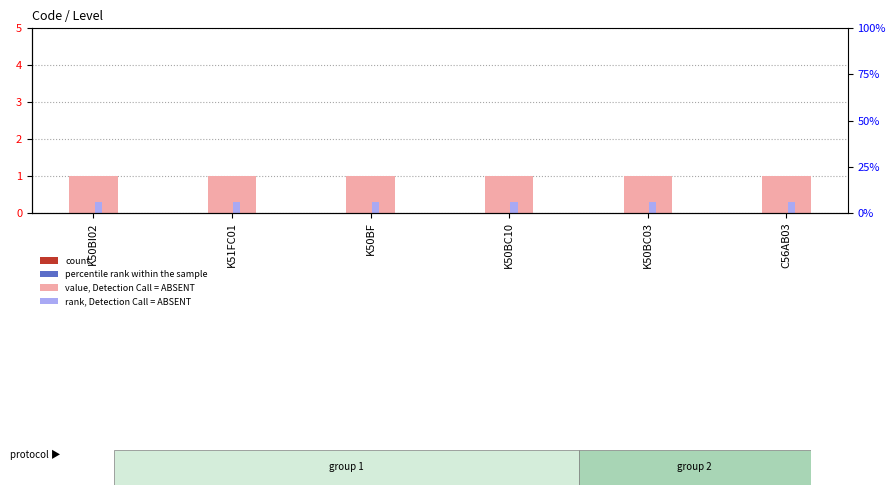

What is the sum of the rank, Detection Call = ABSENT values at K50BI02 and K50BF?

0.6